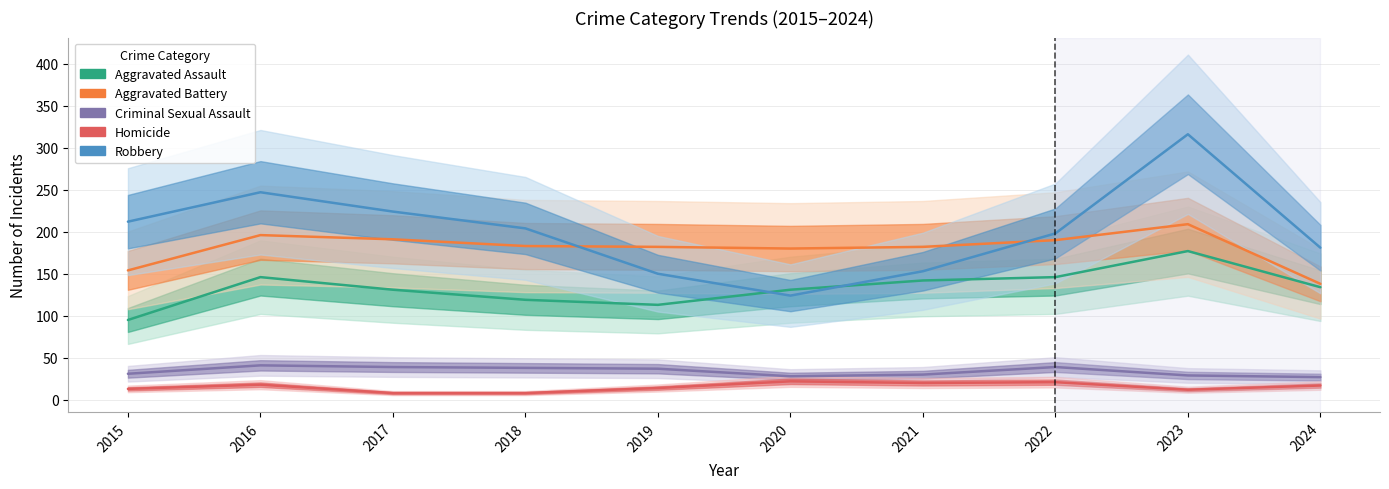

What is the value of the Homicide point at the 3rd from the left?

8